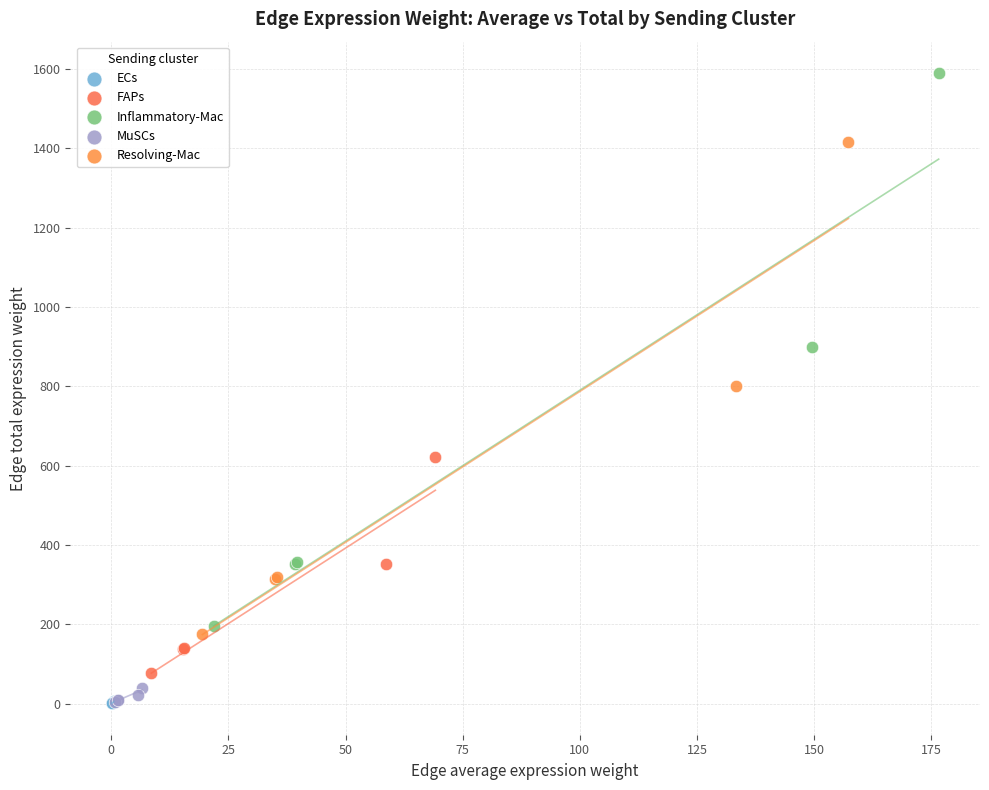

Which series reaches the maximum Y coordinate?

Inflammatory-Mac